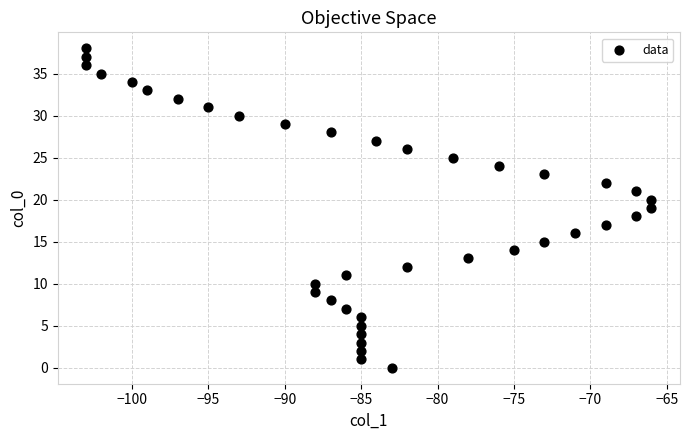

What is the range of Y values (max minus min)?

38